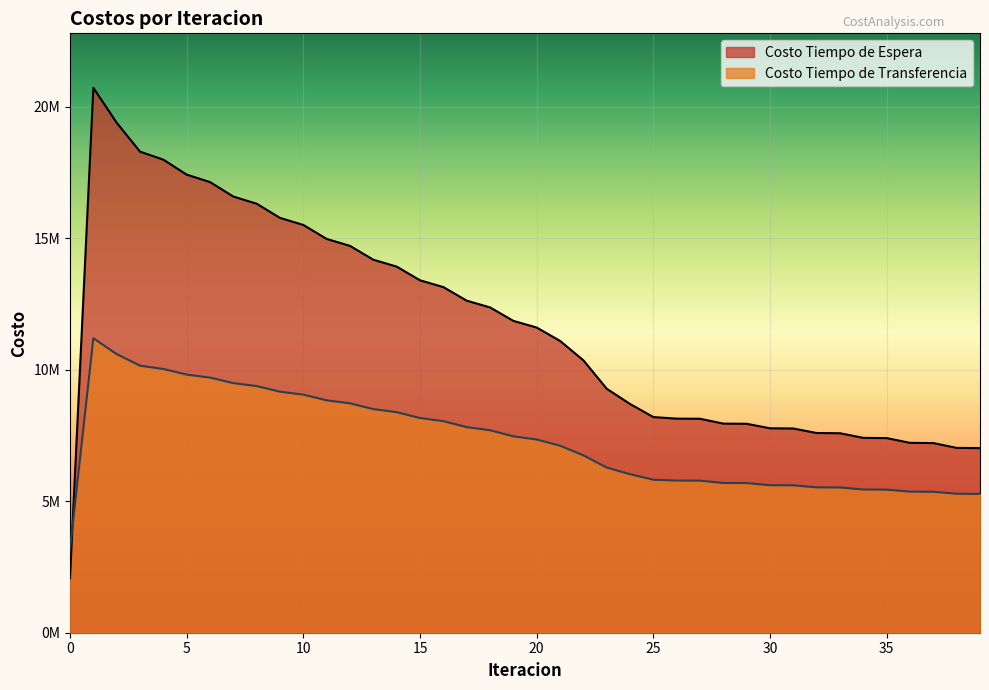

What is the difference between the maximum and minimum values in the Costo Tiempo de Transferencia series?

8010100.4